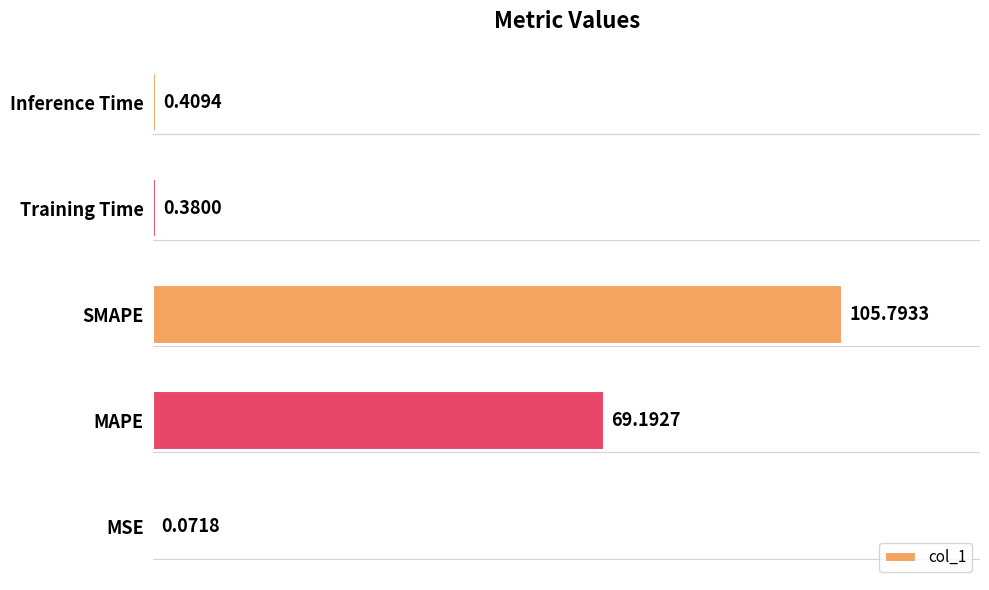

Which category has the highest value across all series?

SMAPE